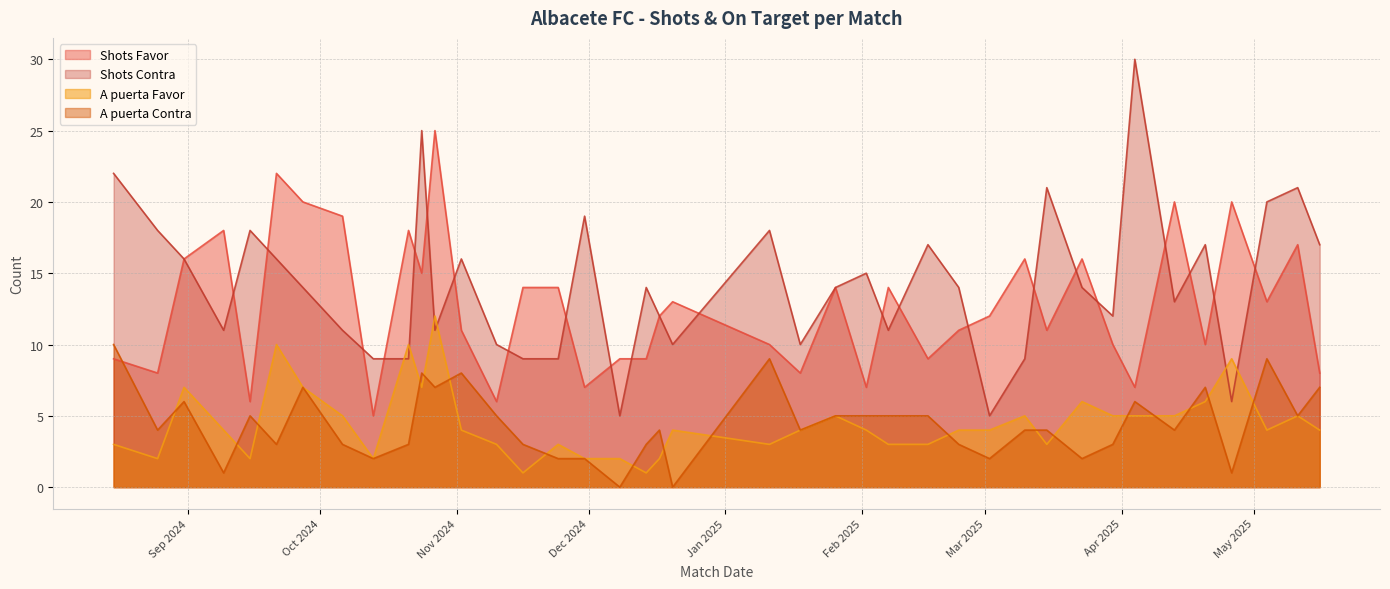

Rank the series at 08/12/2024 from lowest to highest value.

A puerta Contra, A puerta Favor, Shots Contra, Shots Favor